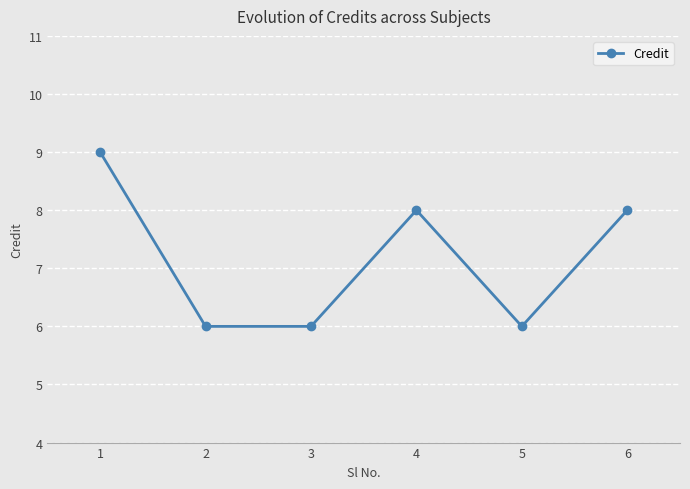

Where is the first local maximum?

4